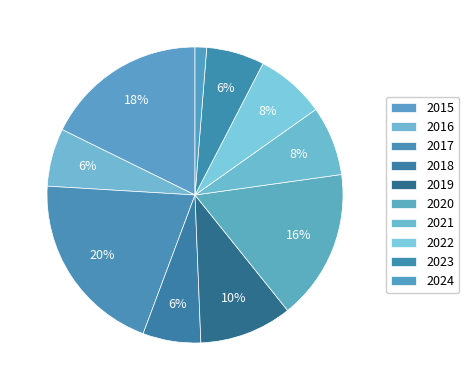

How many segments does this pie chart have?

10